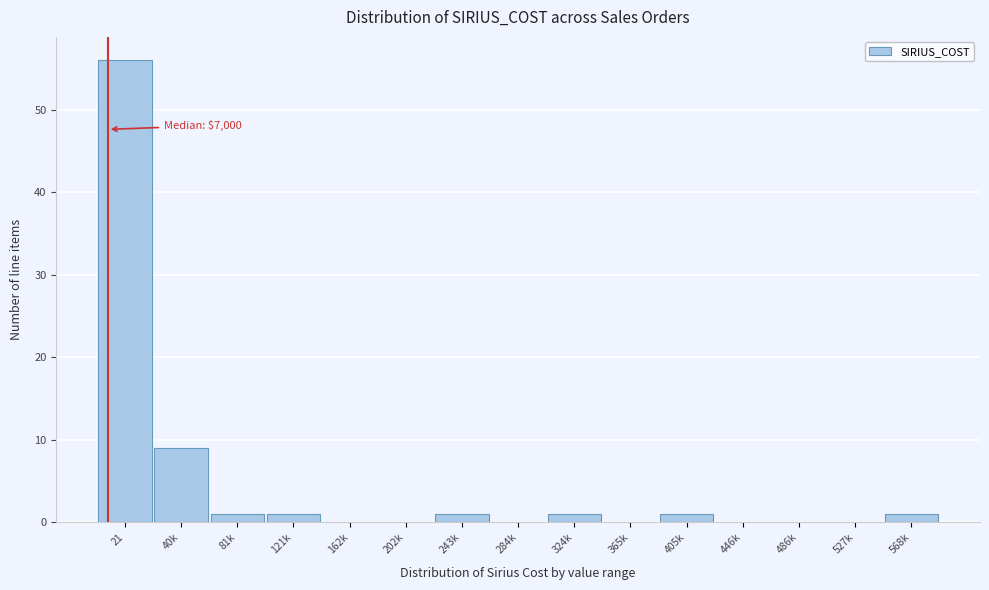

Reading right to left, list all the values displayed in this chart.

568k=1	527k=0	486k=0	446k=0	405k=1	365k=0	324k=1	284k=0	243k=1	202k=0	162k=0	121k=1	81k=1	40k=9	21=56